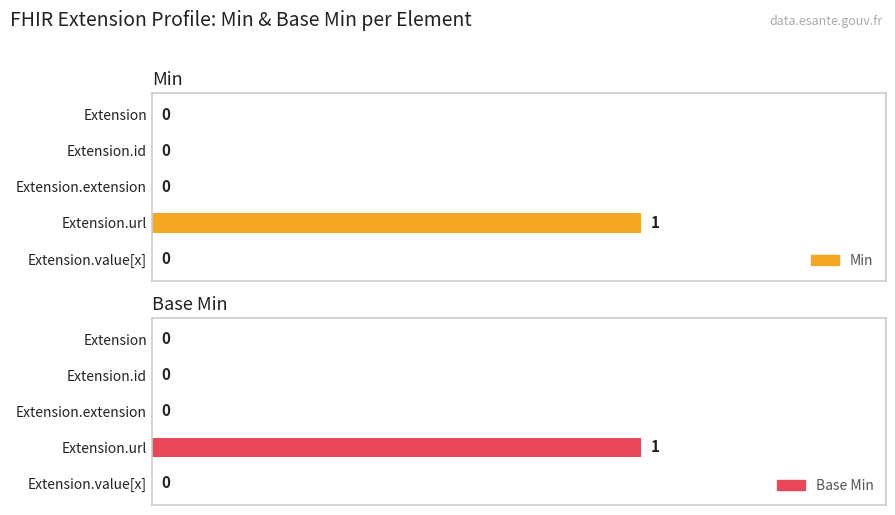

What is the sum of the Base Min values at Extension.extension and Extension.url?

1